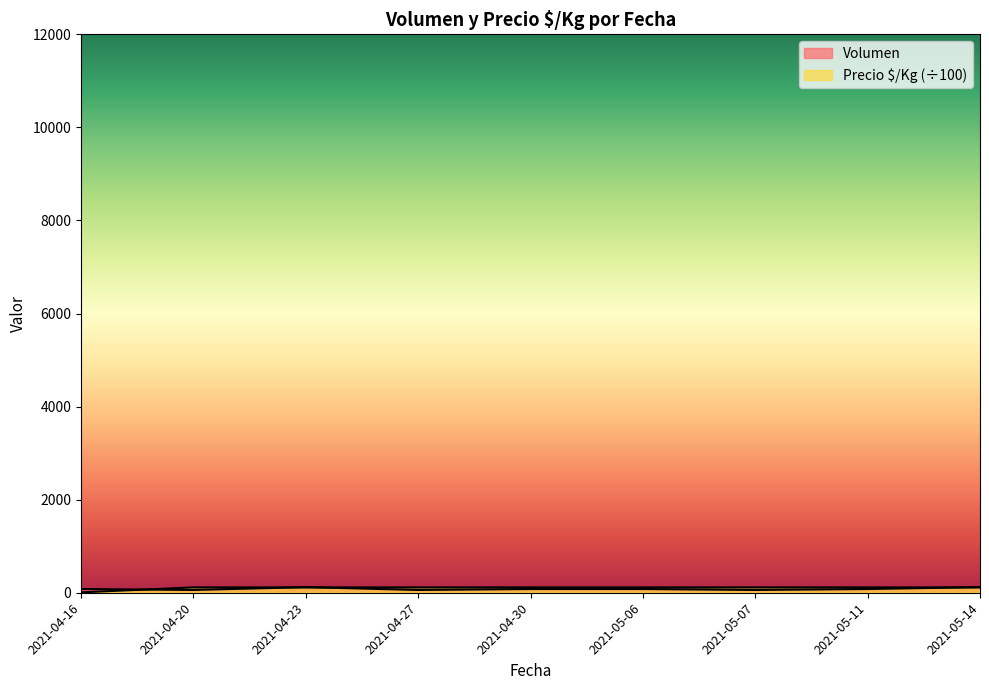

What is the average value of the Precio $/Kg series?

103.1